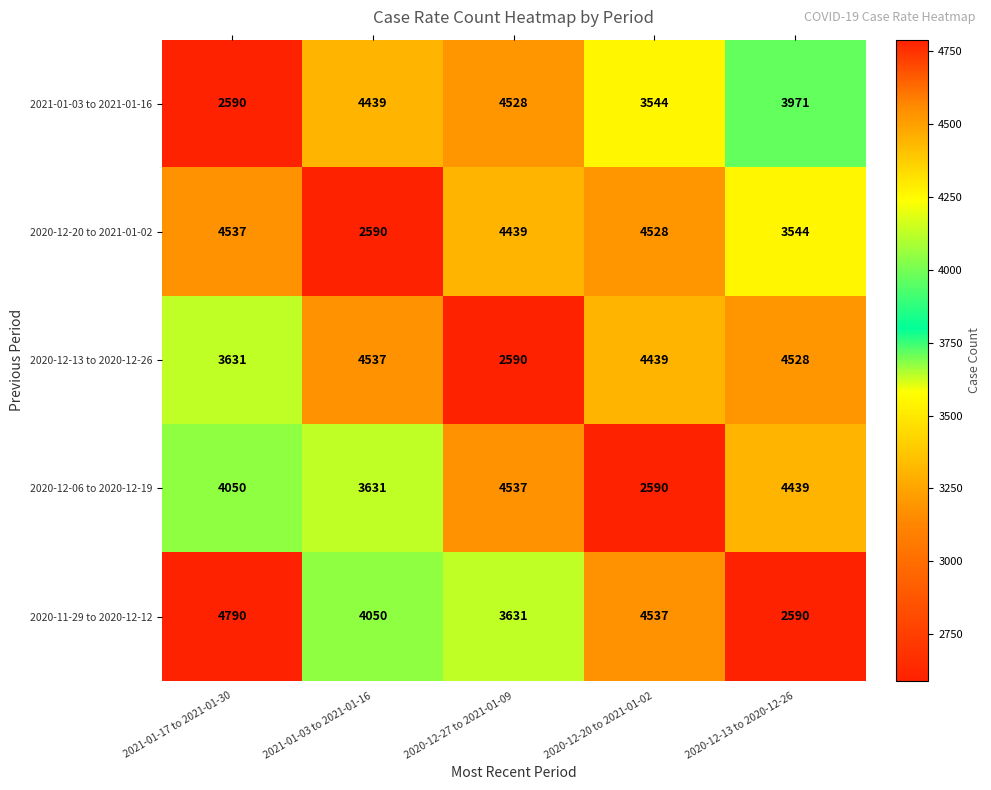

What is the difference between the maximum and minimum values in the 2020-12-20 to 2021-01-02 series?

1947